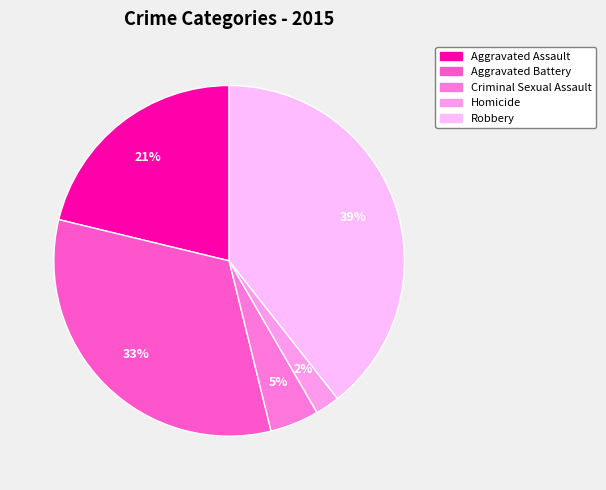

Count the number of slices in the pie.

5